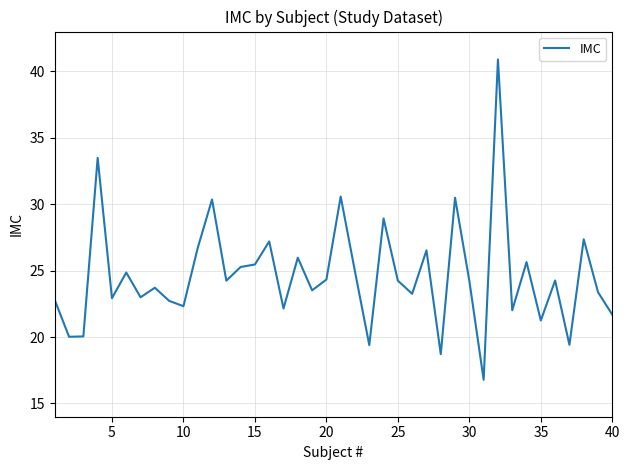

What is the maximum value shown in the chart?

40.9